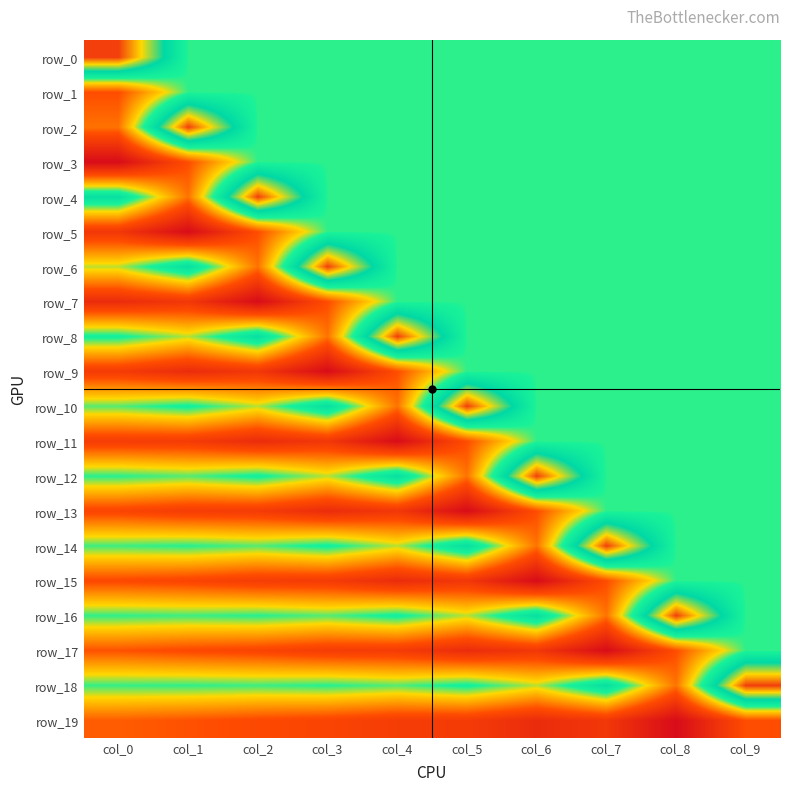

What is the maximum value shown in the chart?

0.6